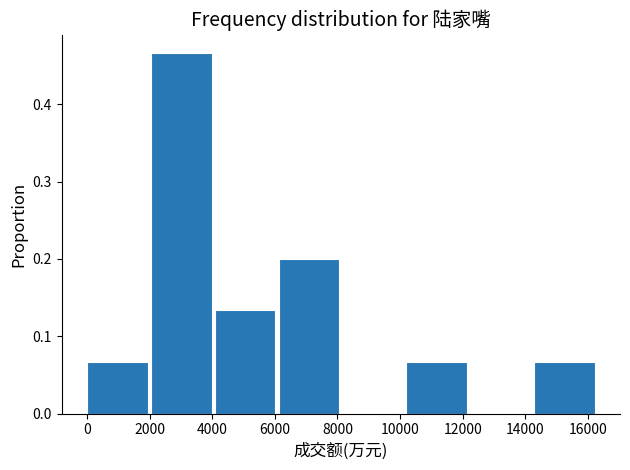

Over which range of the x-axis is the bar tallest?

2000 to 4000